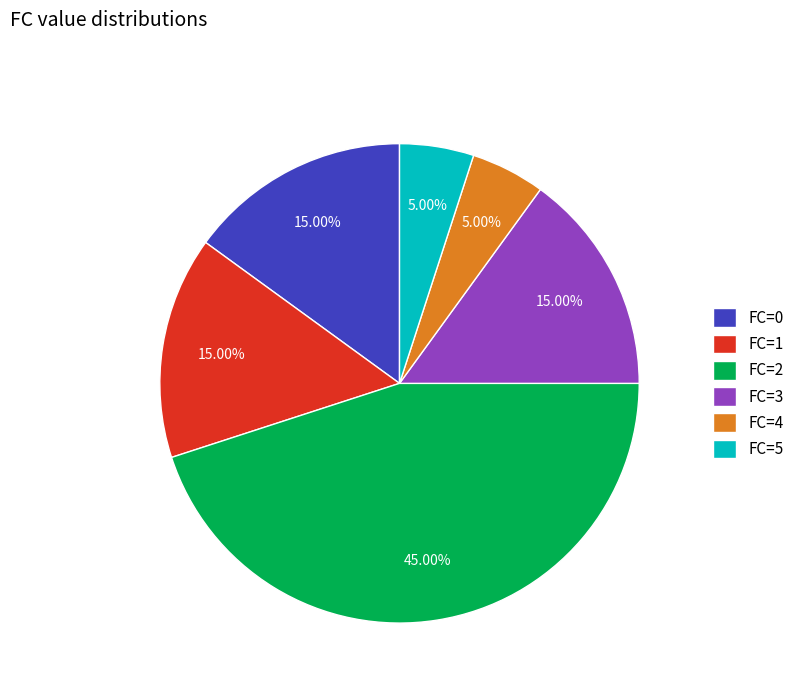

Combined, do FC=5 and FC=0 account for over 50%?

No